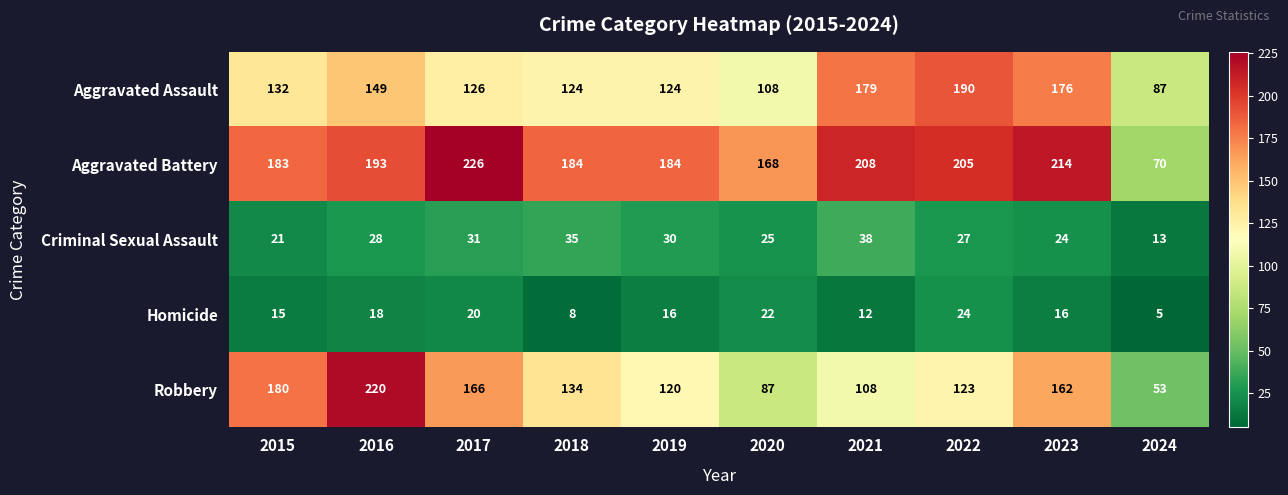

Where is Criminal Sexual Assault nearest to the value 25?

2020